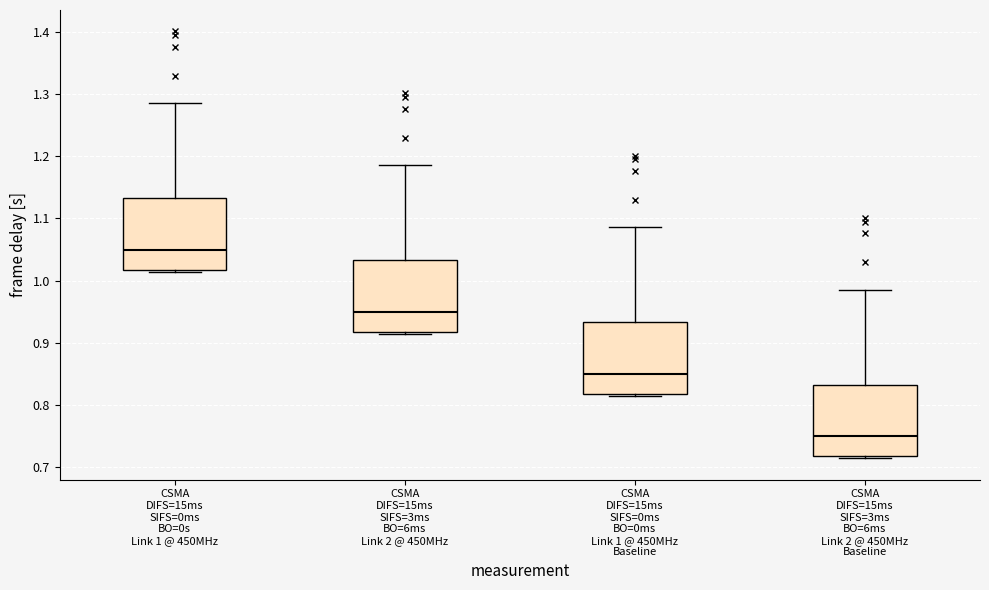

Which box's median line is the highest?

CSMA DIFS=15ms SIFS=0ms BO=0s Link 1 @ 450MHz